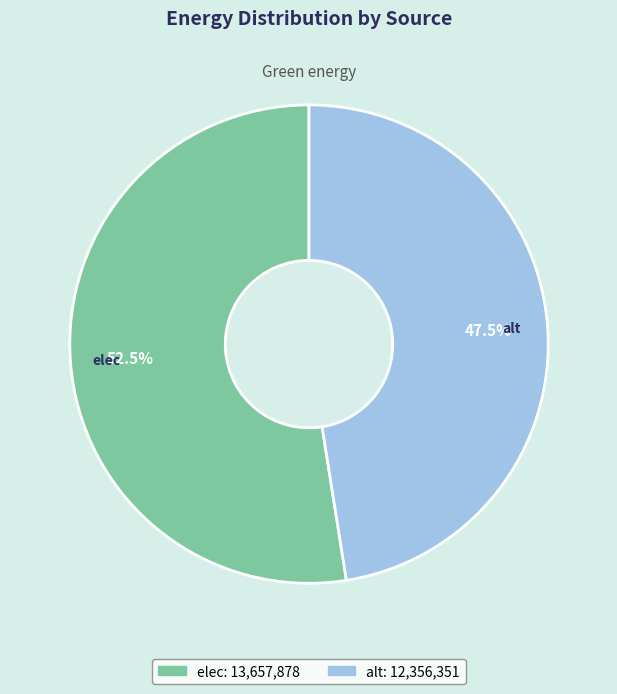

What is the ratio of the value at alt to the value at elec?

0.9